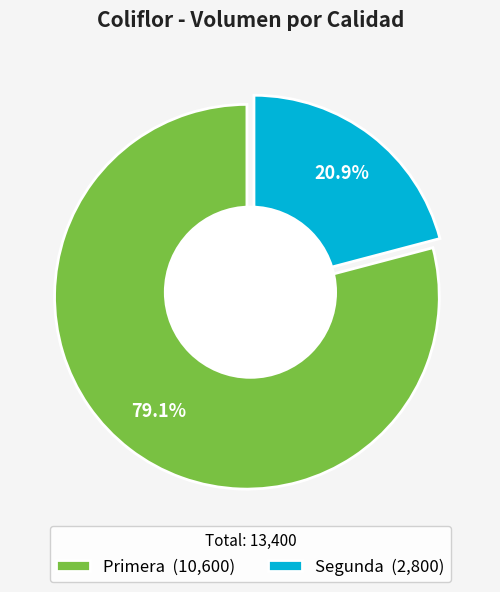

To the nearest percent, what is the combined percentage of Segunda and Primera?

100%